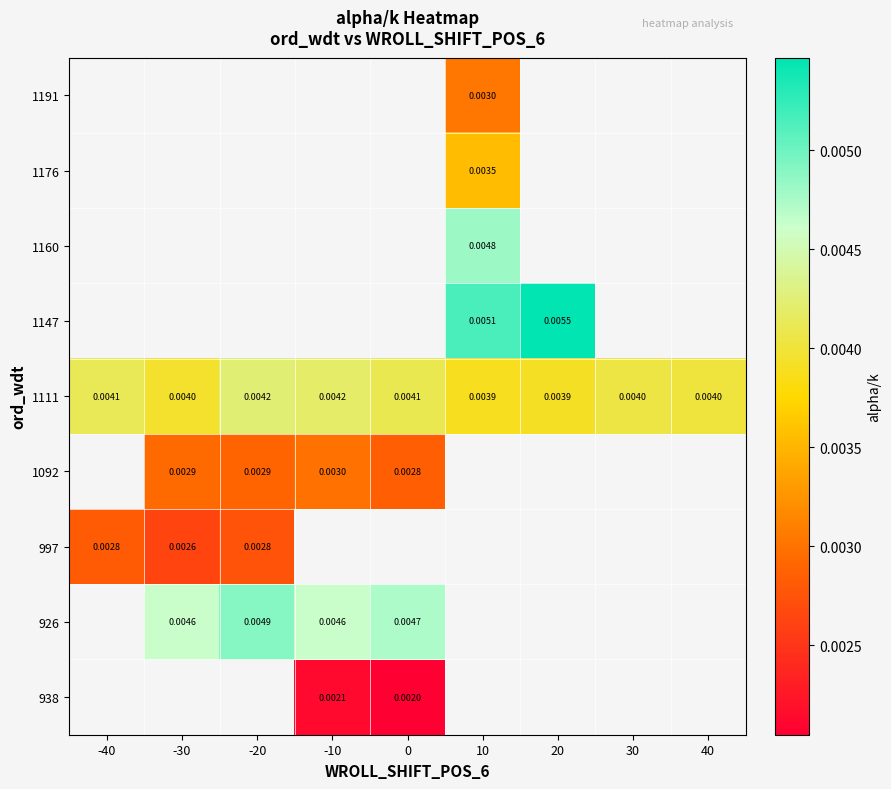

Count the number of categories in the chart.

9